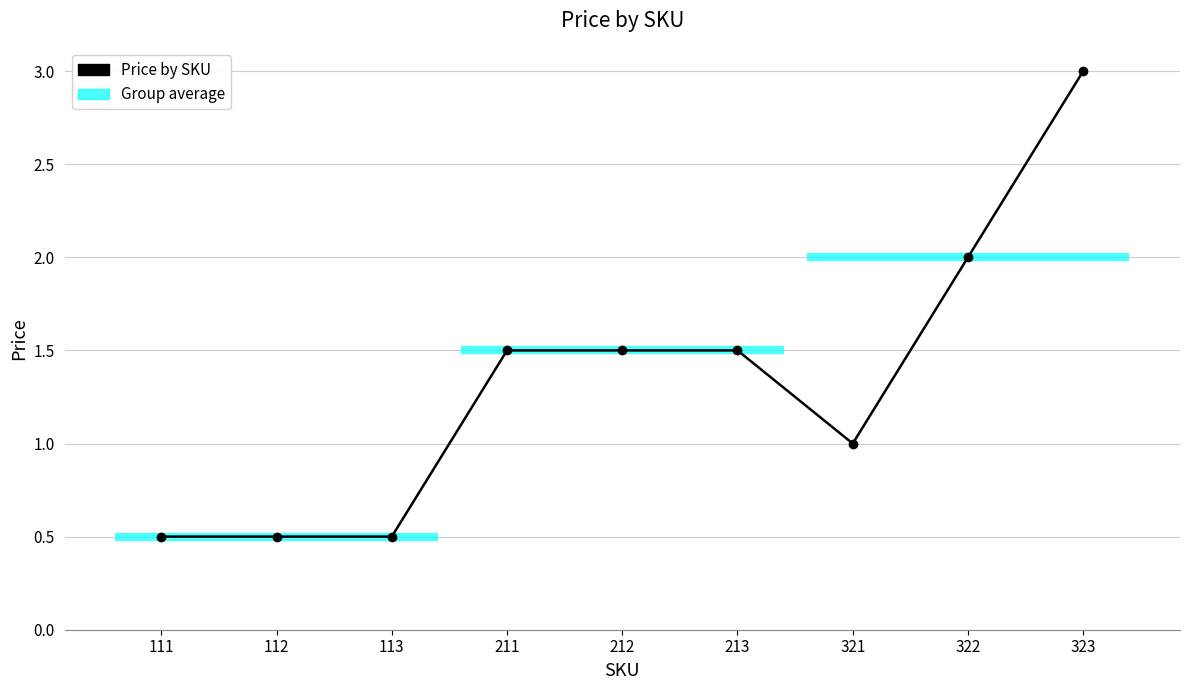

The value at 113 is 0.2. True or false?

False